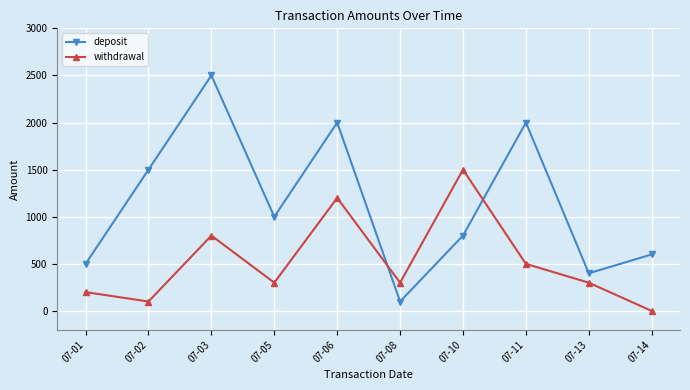

At which category is the sum across all series the highest?

07-03